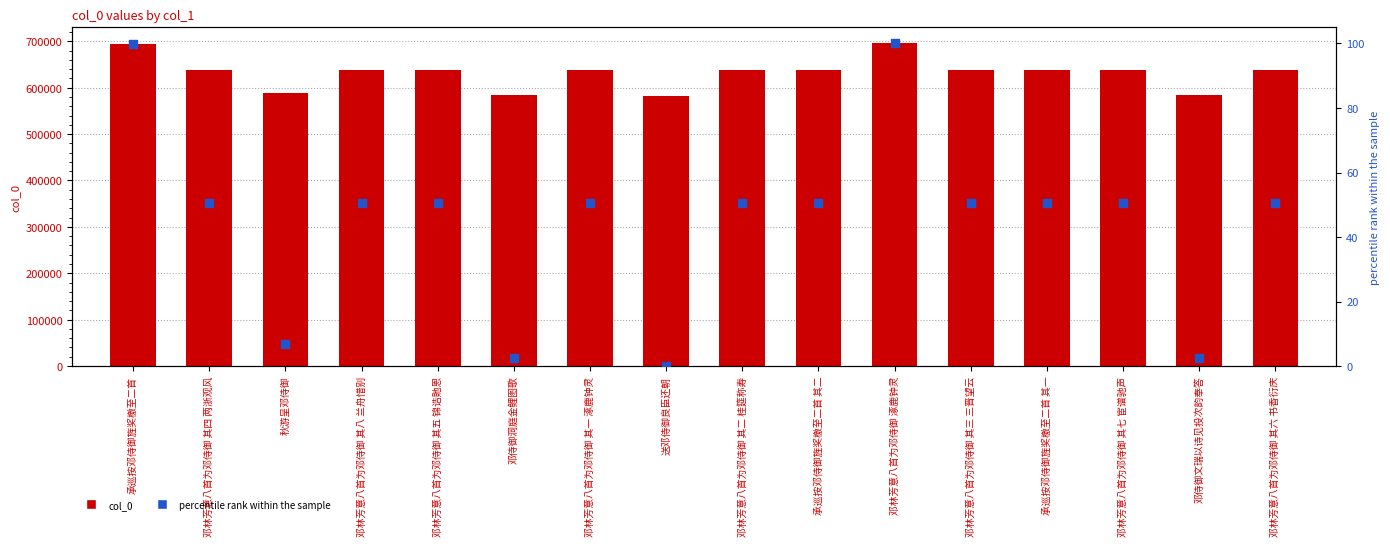

What is the total value across all series at 邓林芳意八首为邓侍御 涿鹿钟灵?

695441.0